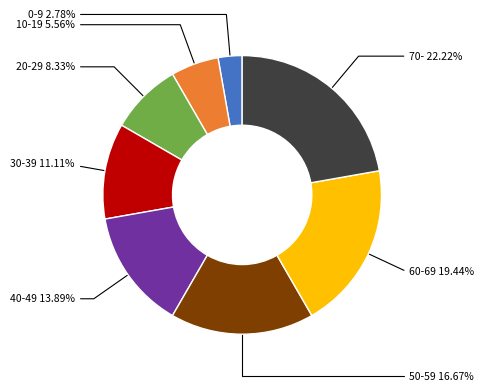

Count the number of slices in the pie.

8